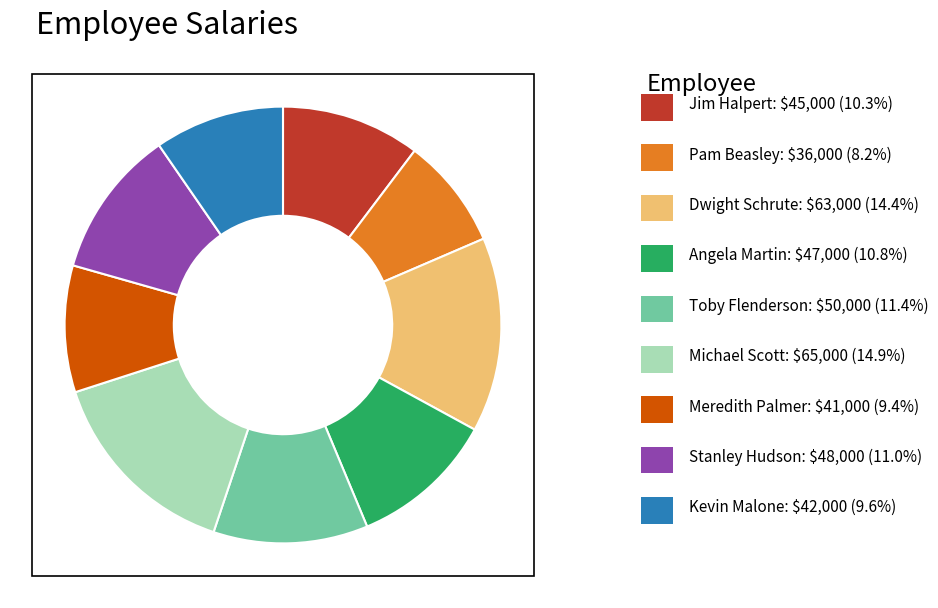

Is there any slice that represents more than half of the pie?

No